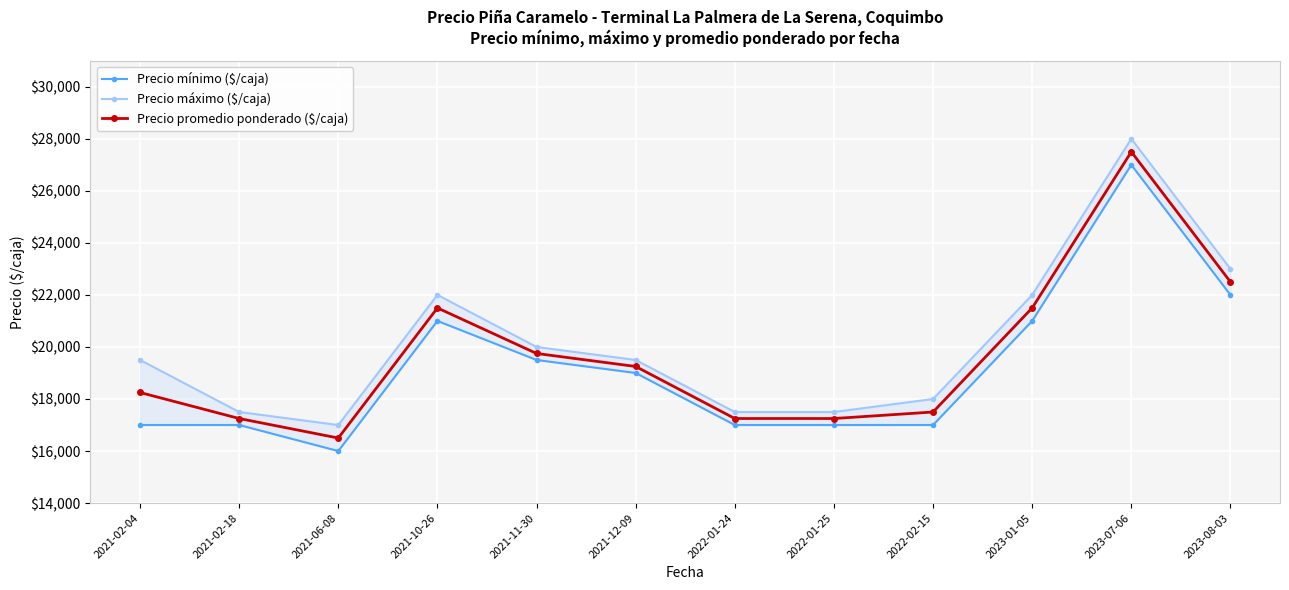

The Precio promedio ponderado ($/caja) series shows 17250 at 2021-02-18. True or false?

True